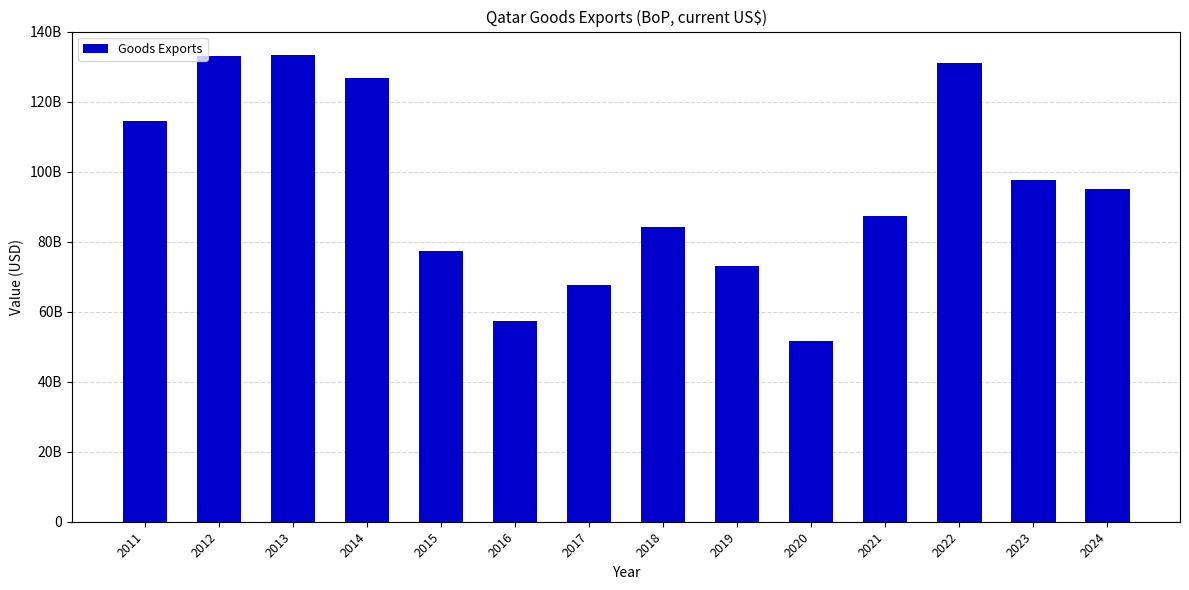

Rank the categories by value from highest to lowest.

2013, 2012, 2022, 2014, 2011, 2023, 2024, 2021, 2018, 2015, 2019, 2017, 2016, 2020